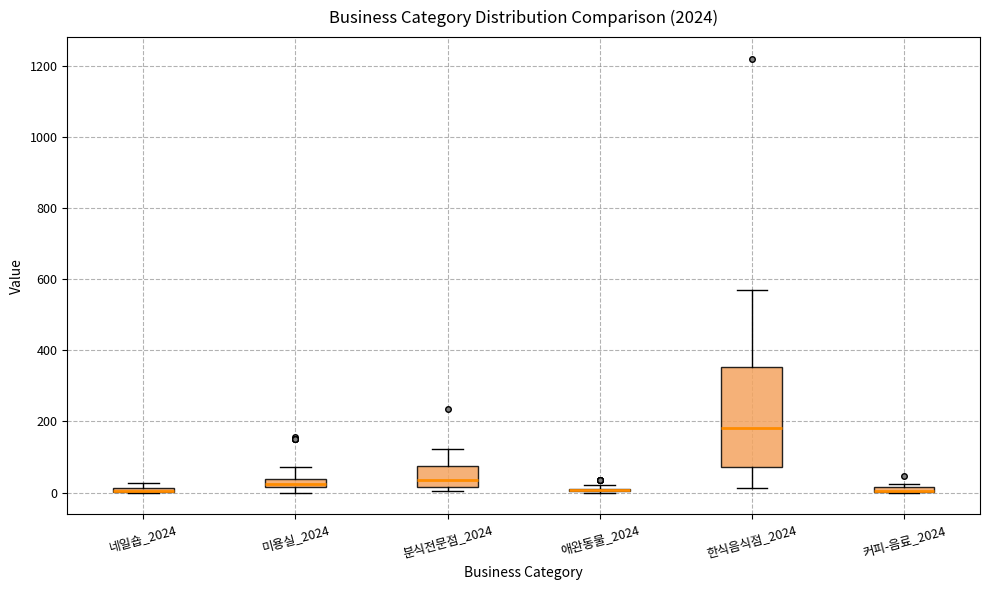

Where is the upper edge of the box for 커피-음료_2024 on the y-axis? The values are not printed on the chart, so give them approximately, as read against the axis.

20